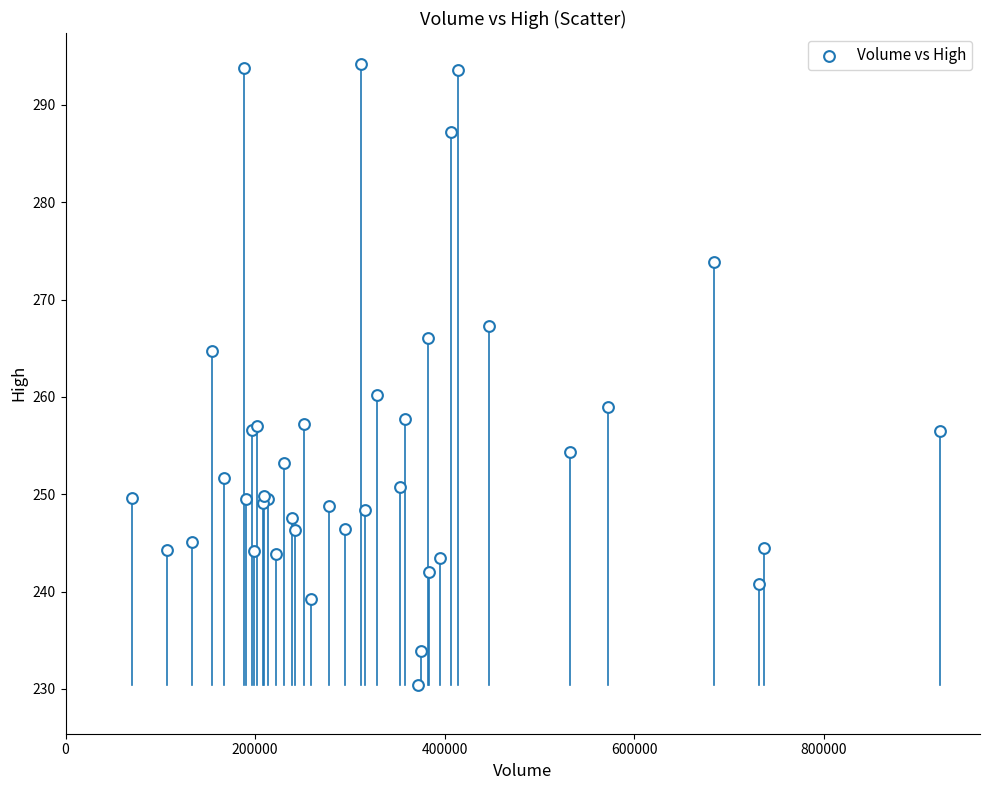

What Y value in the scatter plot is closest to 262?

260.2